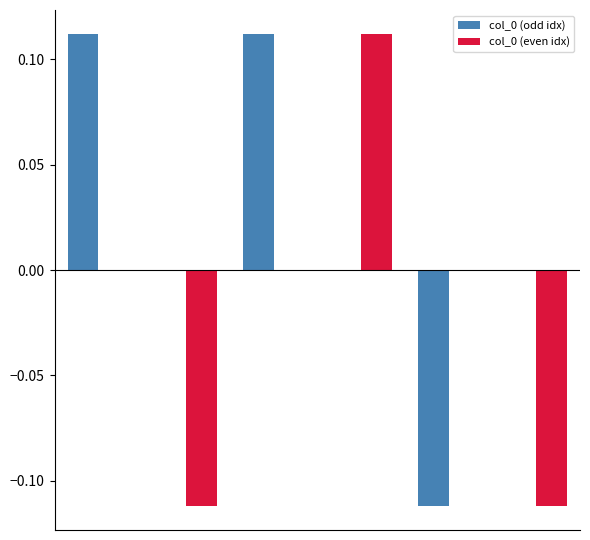

How many groups of bars are there?

6